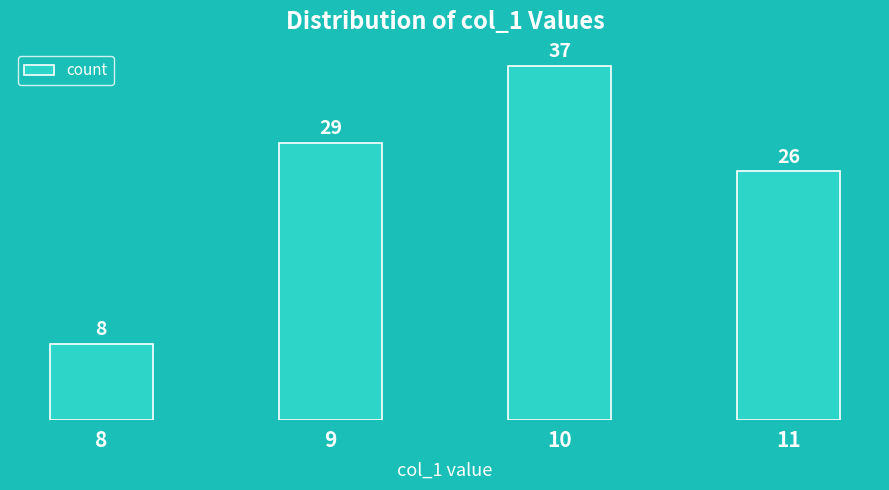

The chart shows a value of 37 at 10. True or false?

True